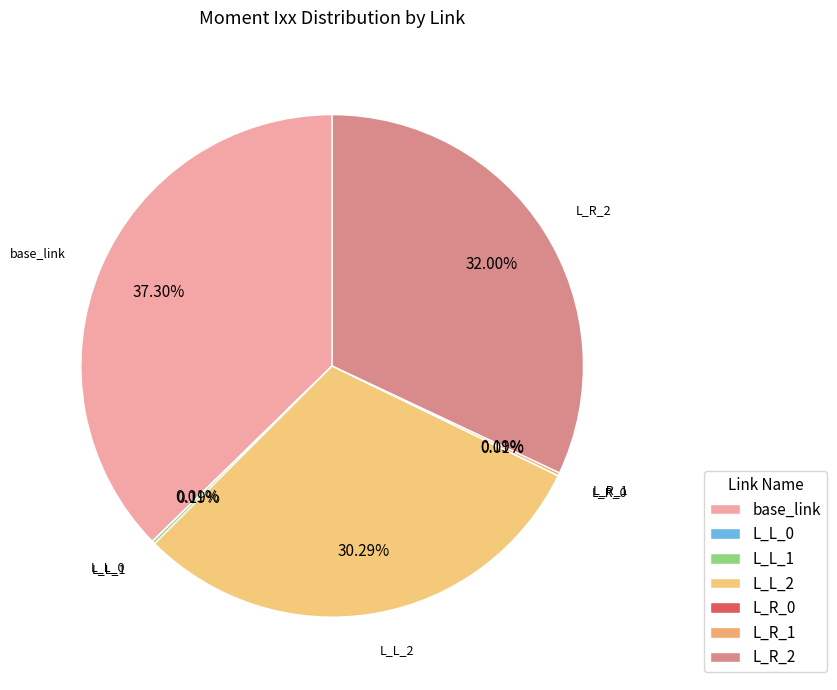

What percentage is the L_L_2 slice, to the nearest percent?

30%